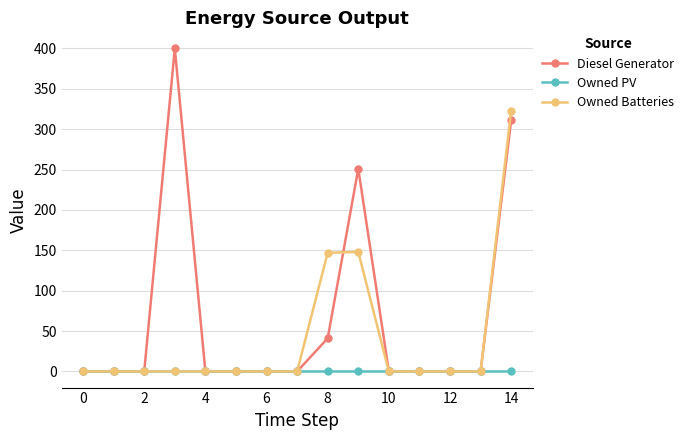

True or false: Owned Batteries has more than 0 interior local peaks.

True